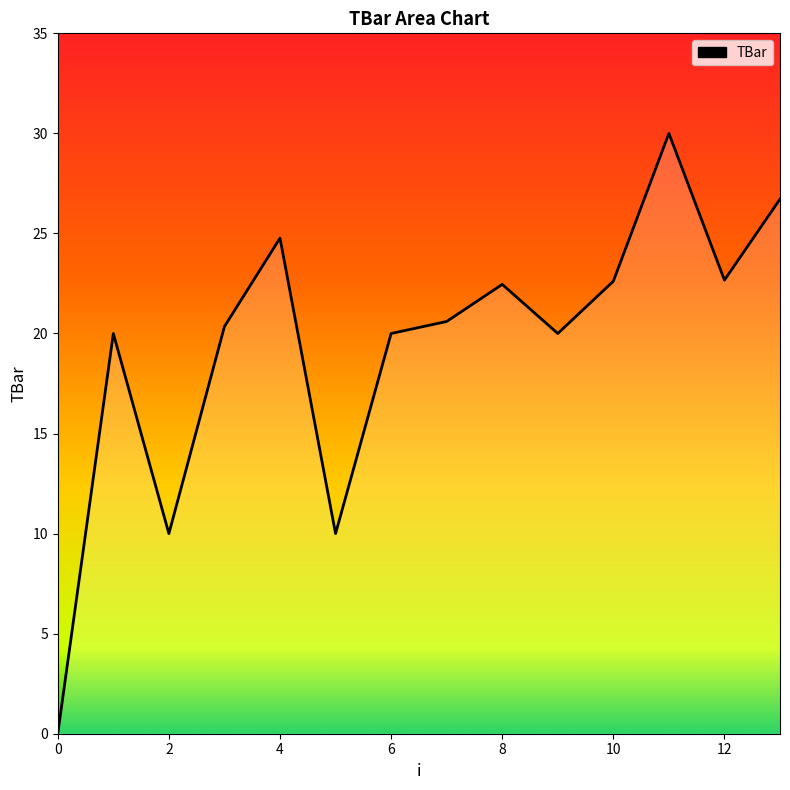

How many lines are shown in the chart?

1